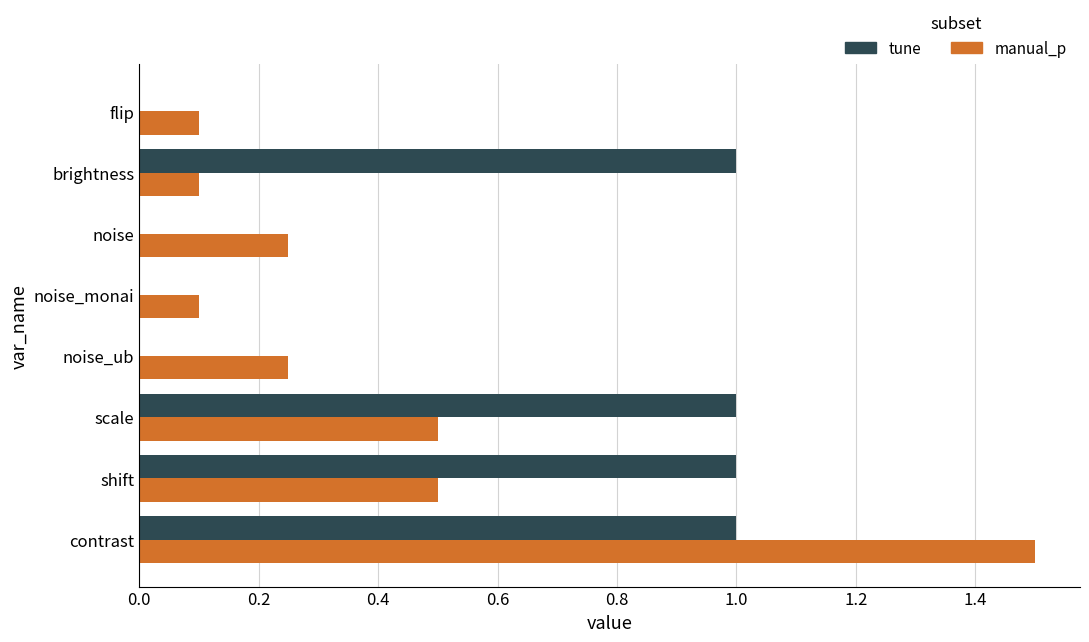

True or false: tune has a value of 0.0 at noise_ub.

True